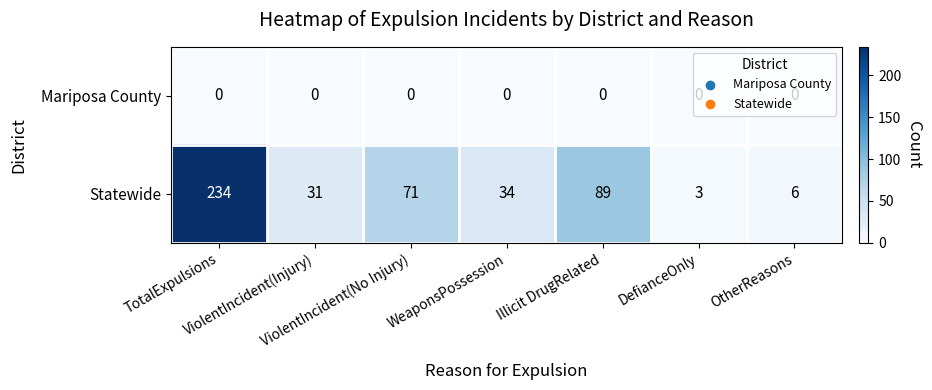

What is the maximum value shown in the chart?

234